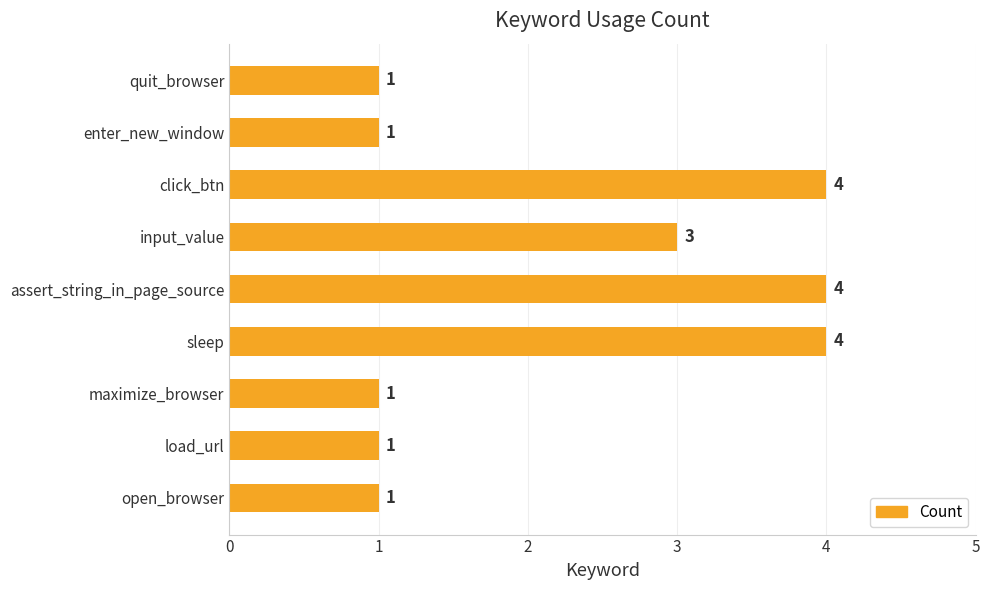

True or false: the data shows 3 at input_value.

True